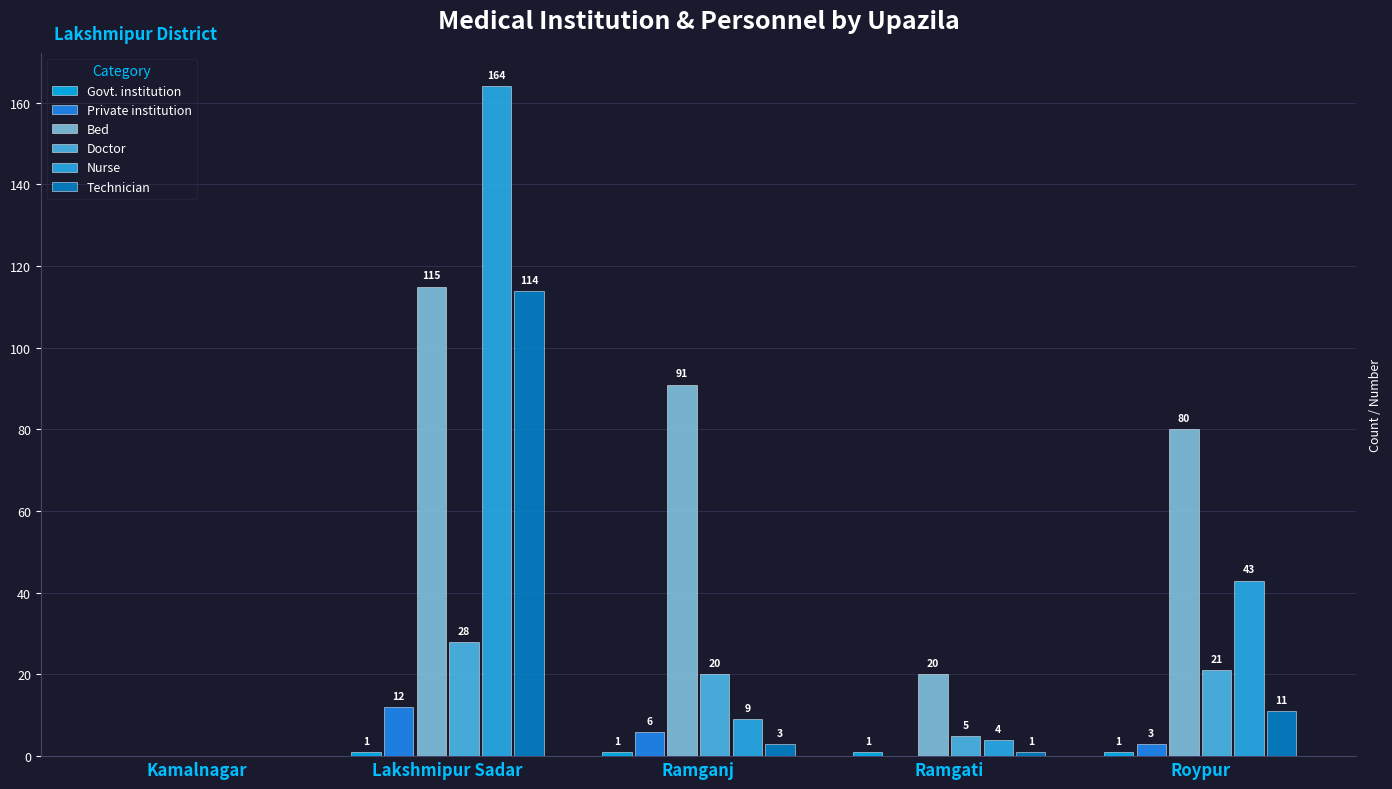

Where is Technician nearest to the value 57?

Roypur